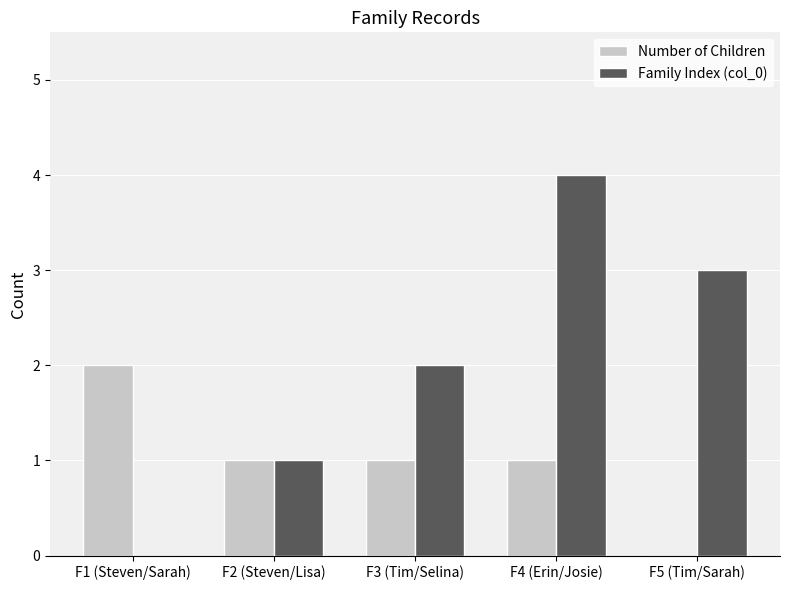

Which series has the widest spread of values?

Family Index (col_0)